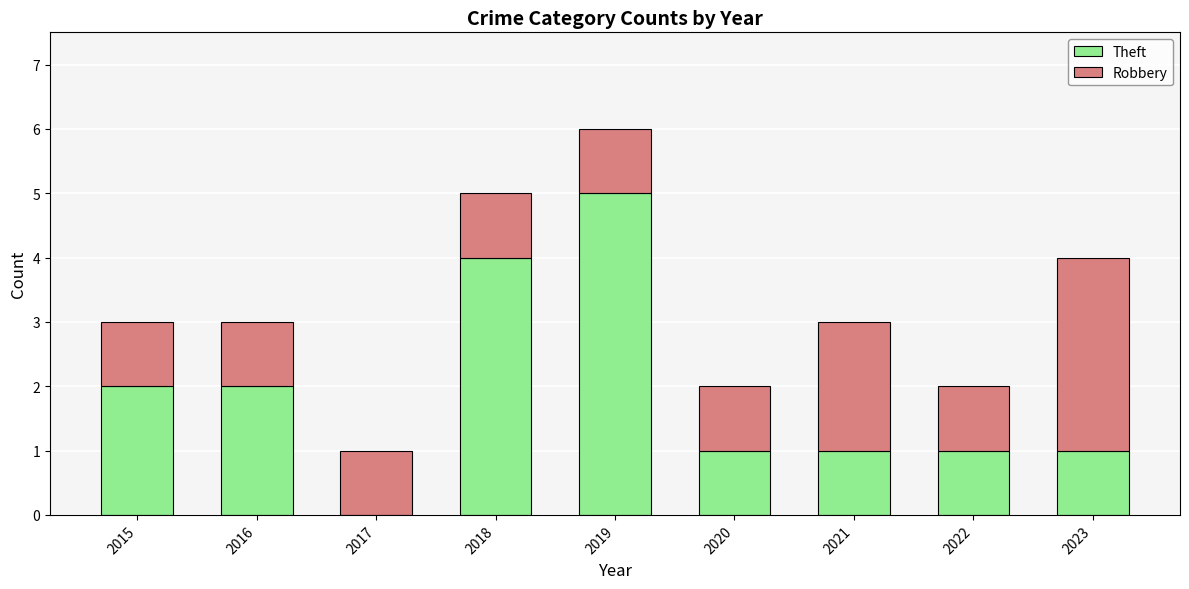

What value does the Theft series have at 2022?

1